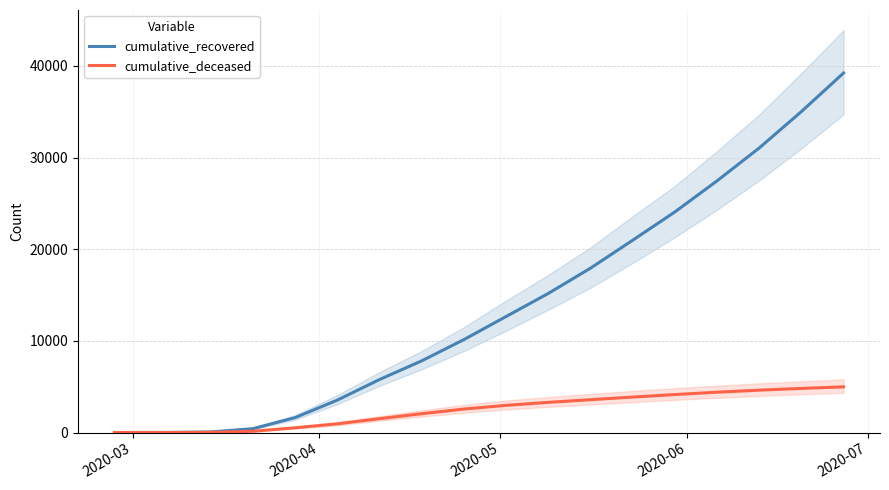

Which series has the largest range (max minus min)?

cumulative_recovered